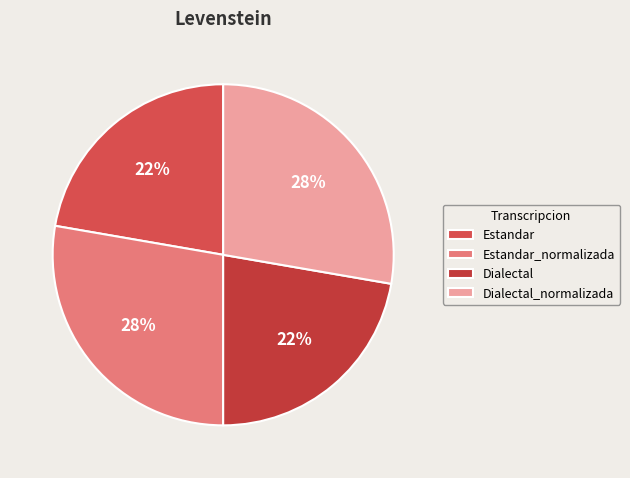

The Dialectal_normalizada slice represents 38% of the pie. True or false?

False